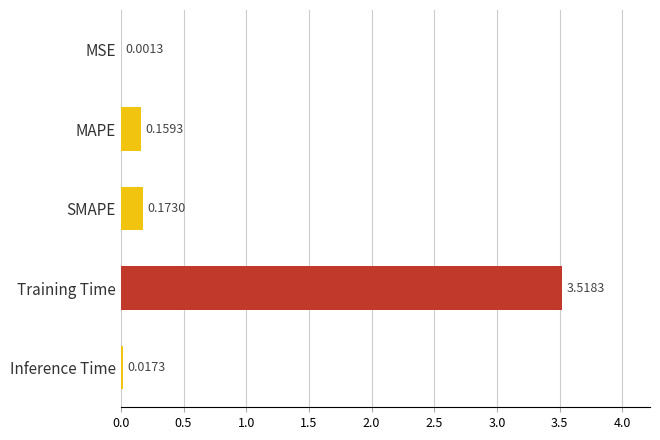

Are the bars grouped side by side (vs. stacked)?

No